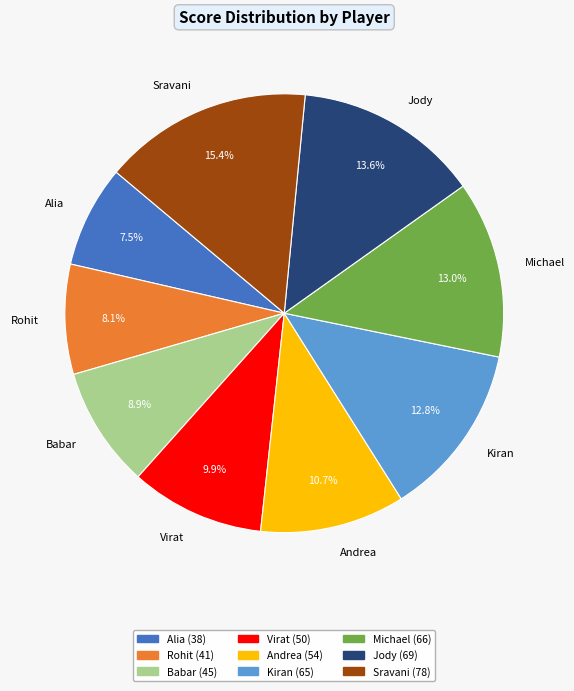

True or false: Rohit accounts for 8% of the total.

True